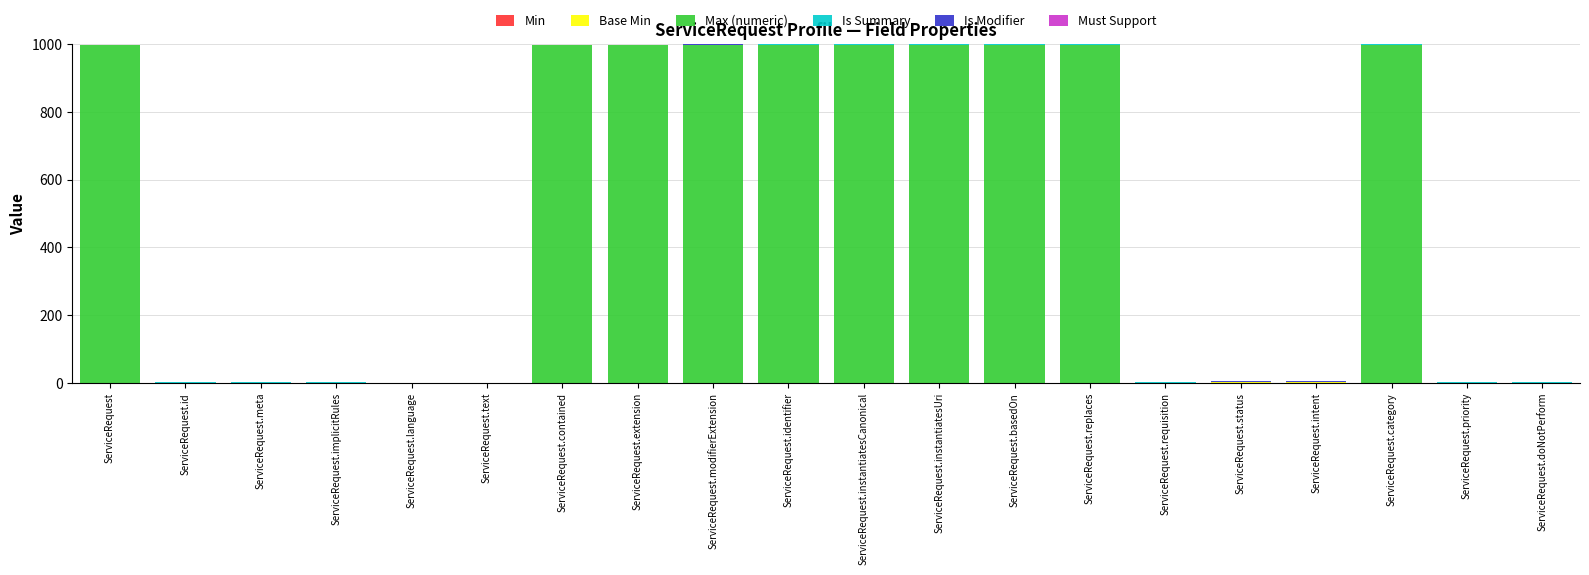

Is it true that Min equals 0 at ServiceRequest.extension?

True